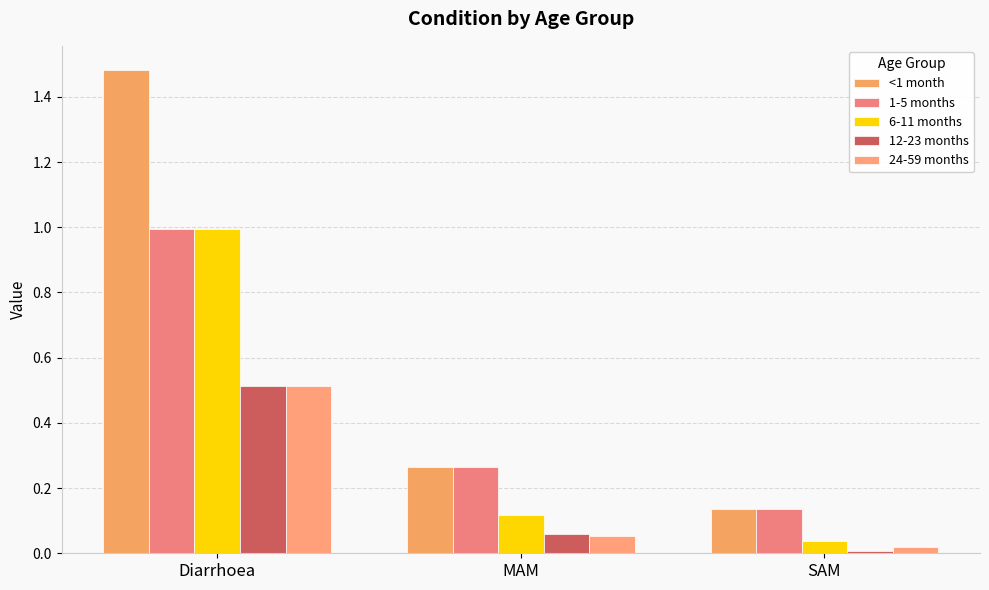

What is the average value of the 12-23 months series?

0.2